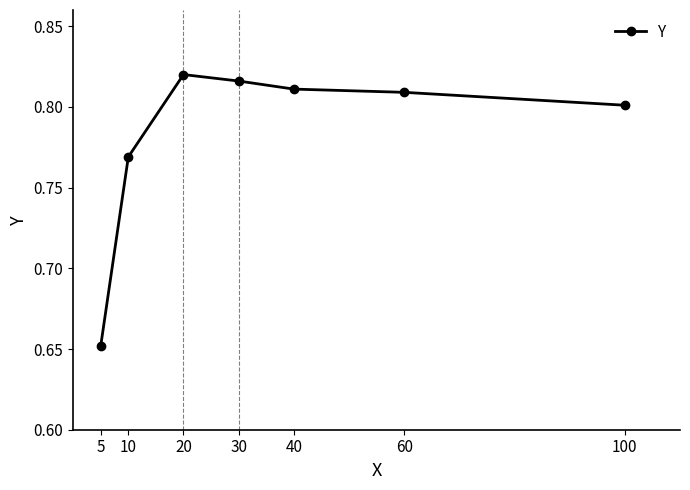

What is the sum of all values?

5.5